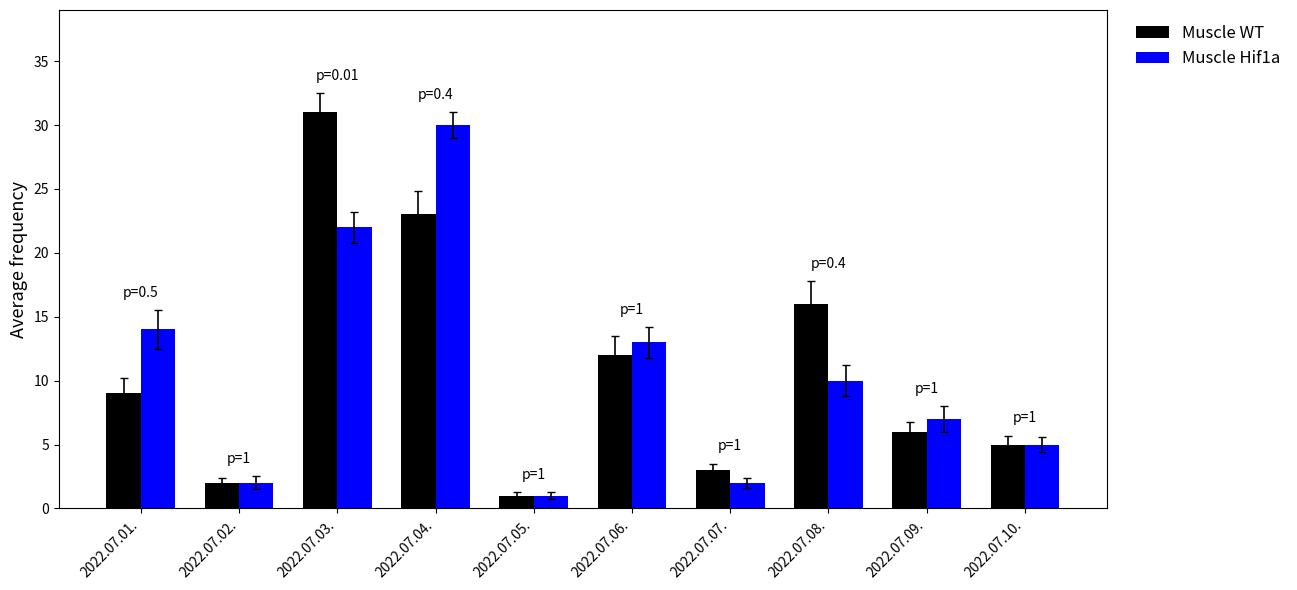

Which series has the largest range (max minus min)?

Muscle WT